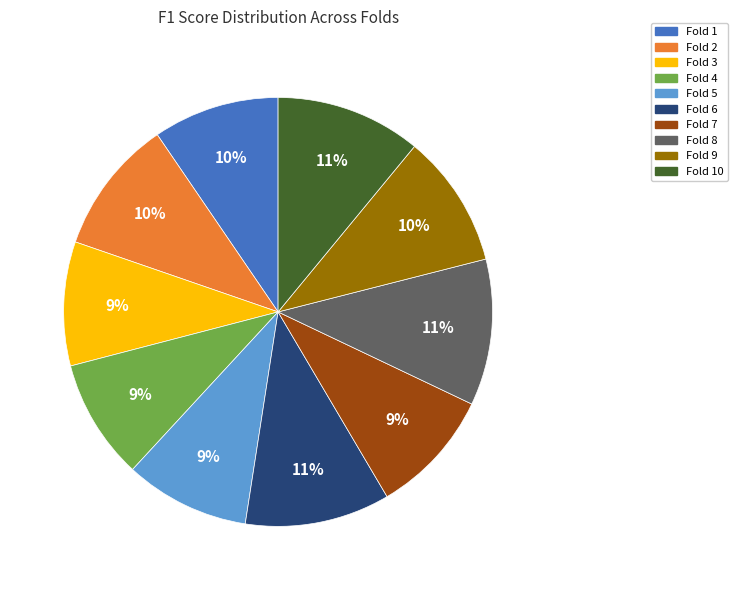

To the nearest percent, what is the difference between the largest and smallest slice percentages?

2%